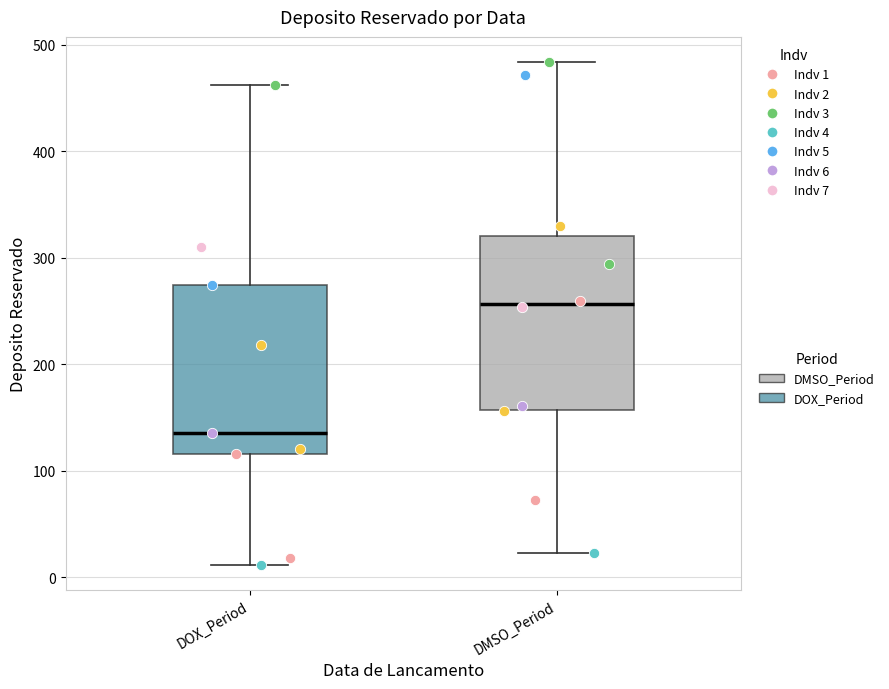

Reading left to right, transcribe this box plot: for each box, give where its median line is, the range the box spans, and where its two whiskers end, as read against the y-axis. The values are not printed on the chart, so give them approximately, as read against the axis.

DOX_Period: median 140, box 120 to 280, whiskers 10 to 460
DMSO_Period: median 260, box 160 to 320, whiskers 20 to 480